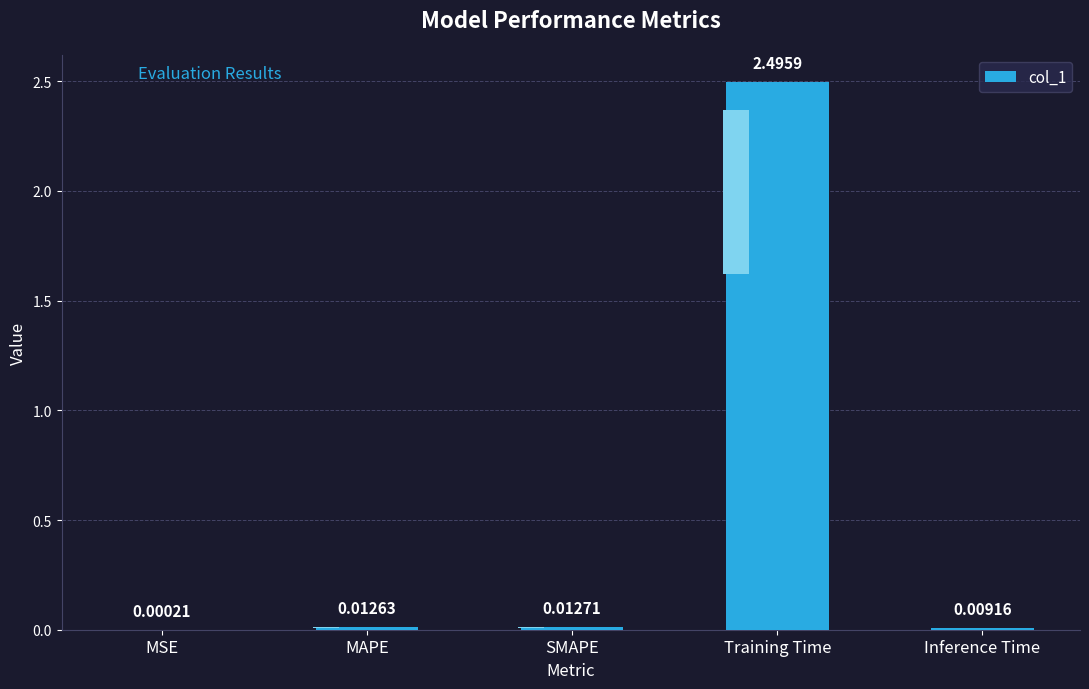

Reading left to right, what are all the values shown in this chart?

MSE=0.0	MAPE=0.0	SMAPE=0.0	Training Time=2.5	Inference Time=0.0